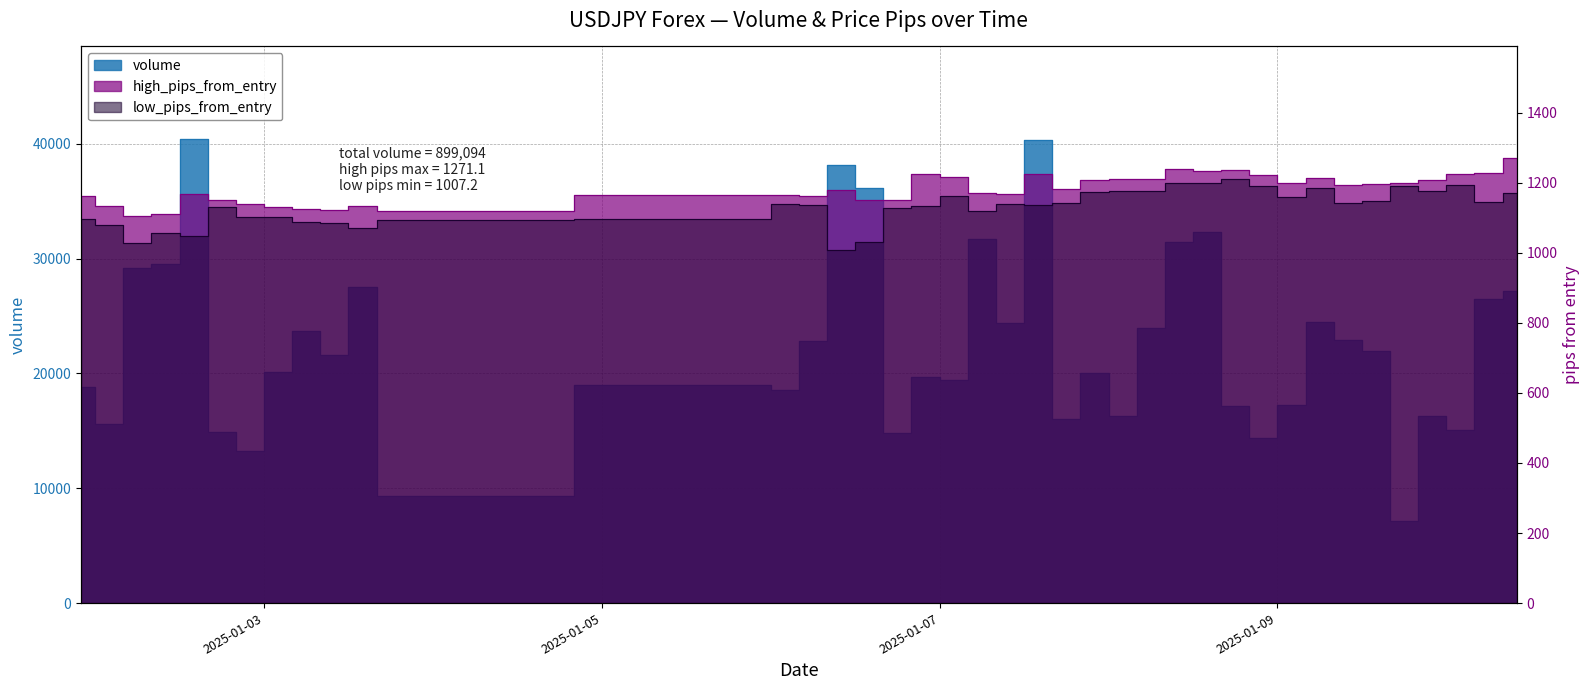

True or false: low_pips_from_entry has more than 0 points higher than both neighbors.

True